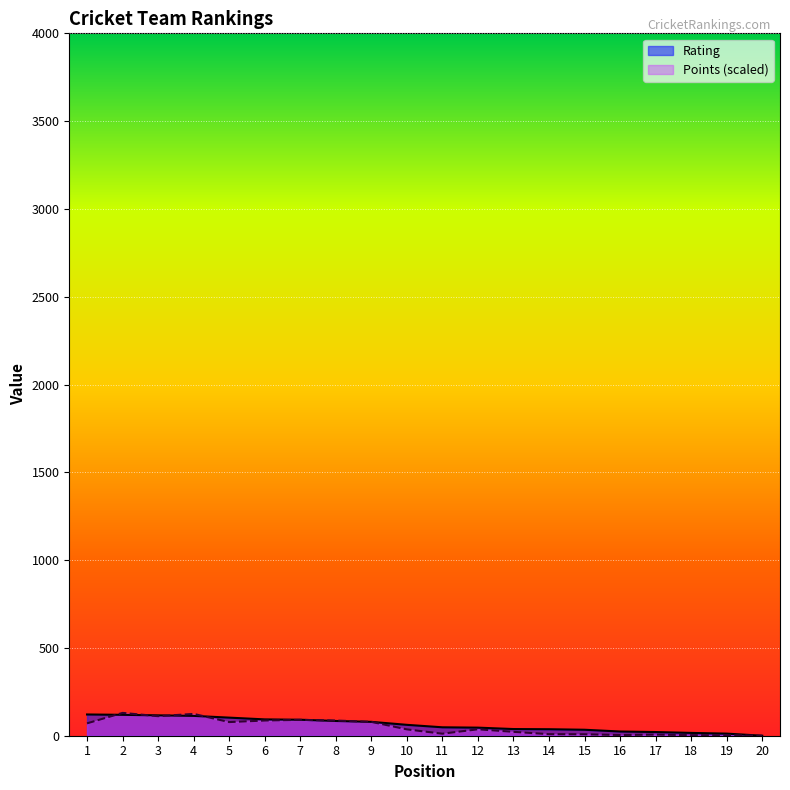

At 16, list the series in order from largest to smallest.

Rating, Points